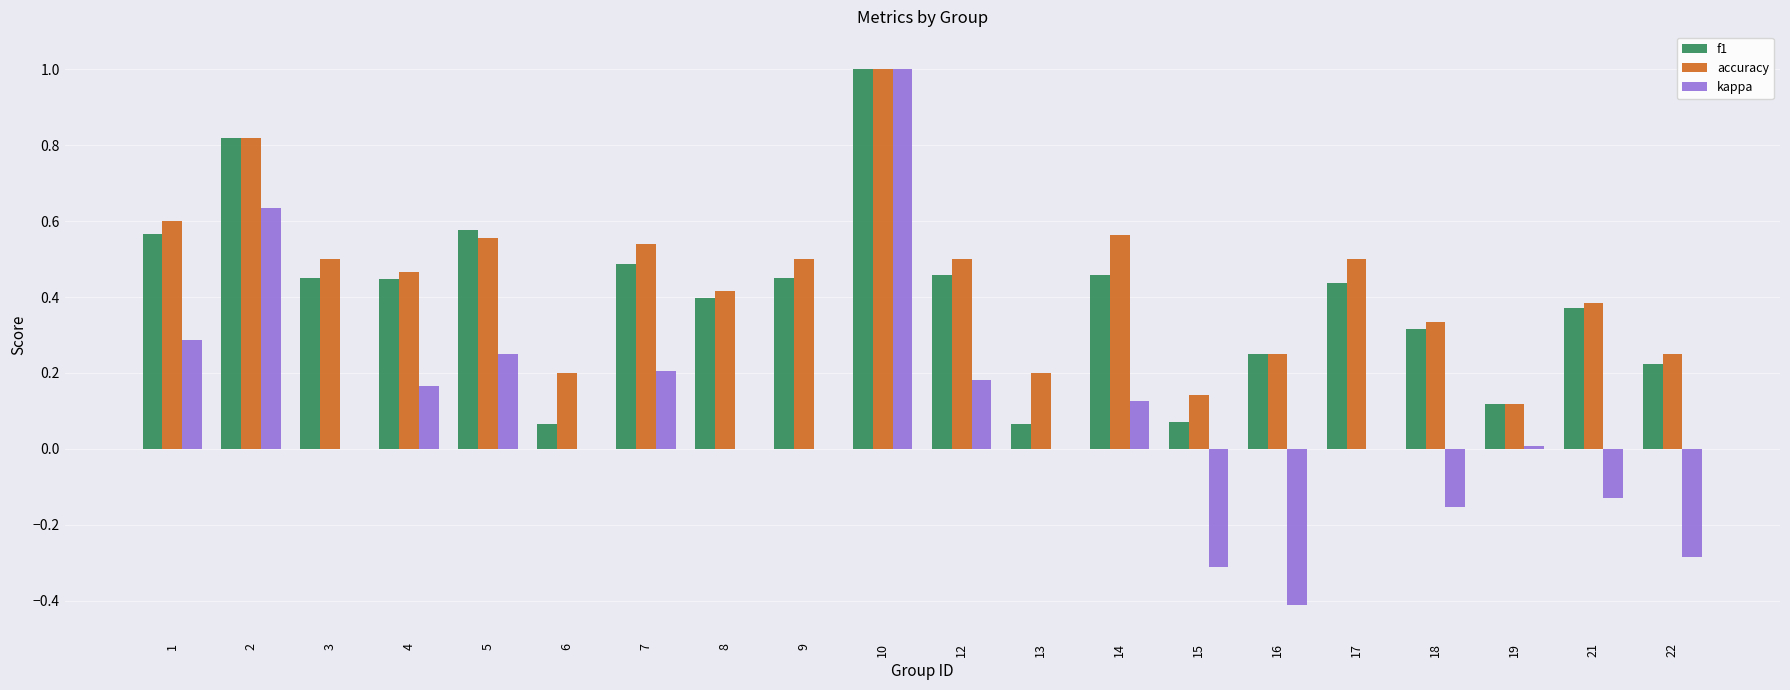

What is the sum of all f1 values?

8.0